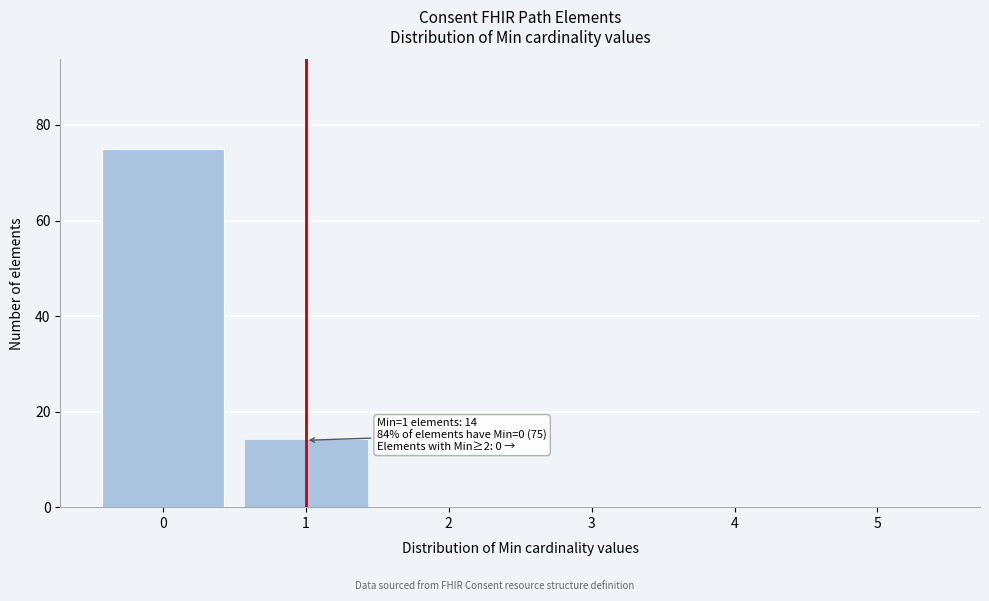

Over which range of the x-axis is the bar tallest?

-0.5 to 0.5